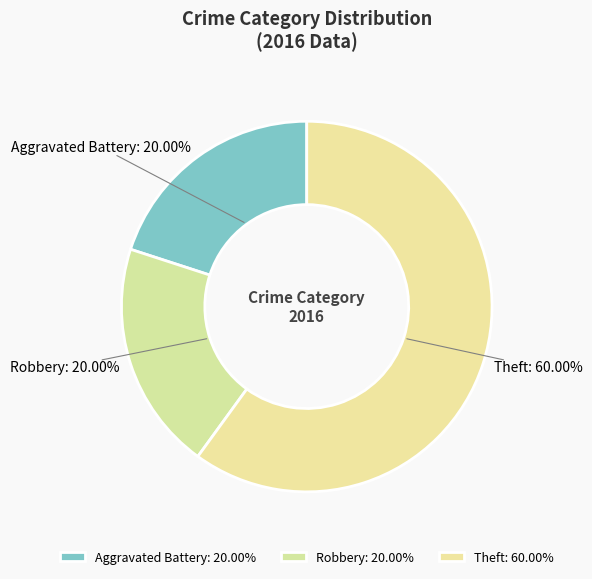

The Aggravated Battery slice represents 20% of the pie. True or false?

True